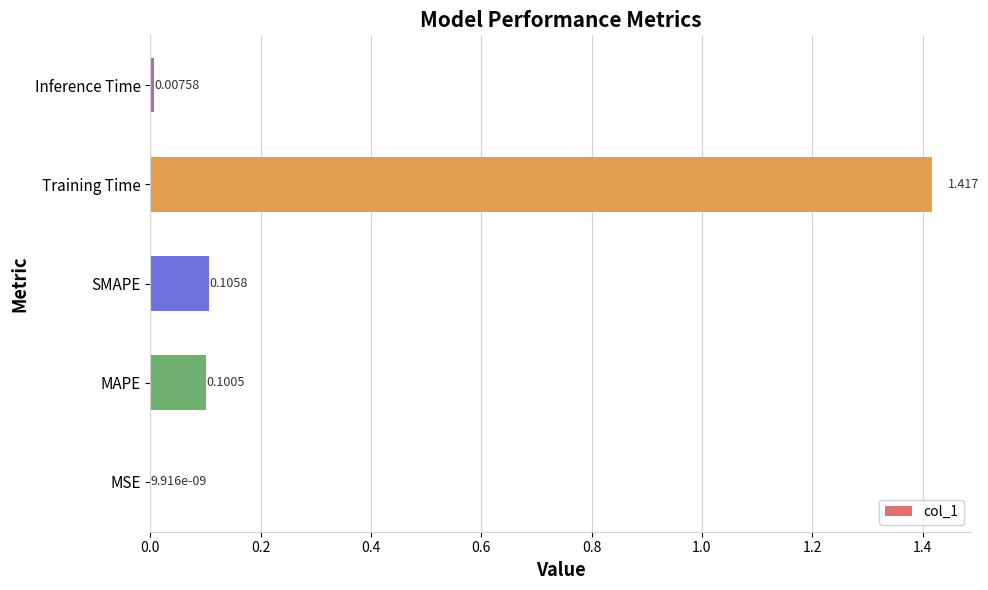

At which label is the value closest to 0?

MSE